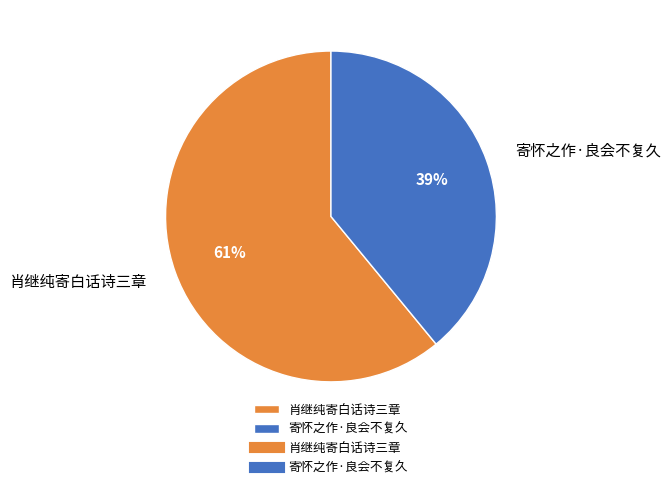

What is the ratio of the value at 寄怀之作·良会不复久 to the value at 肖继纯寄白话诗三章?

0.6